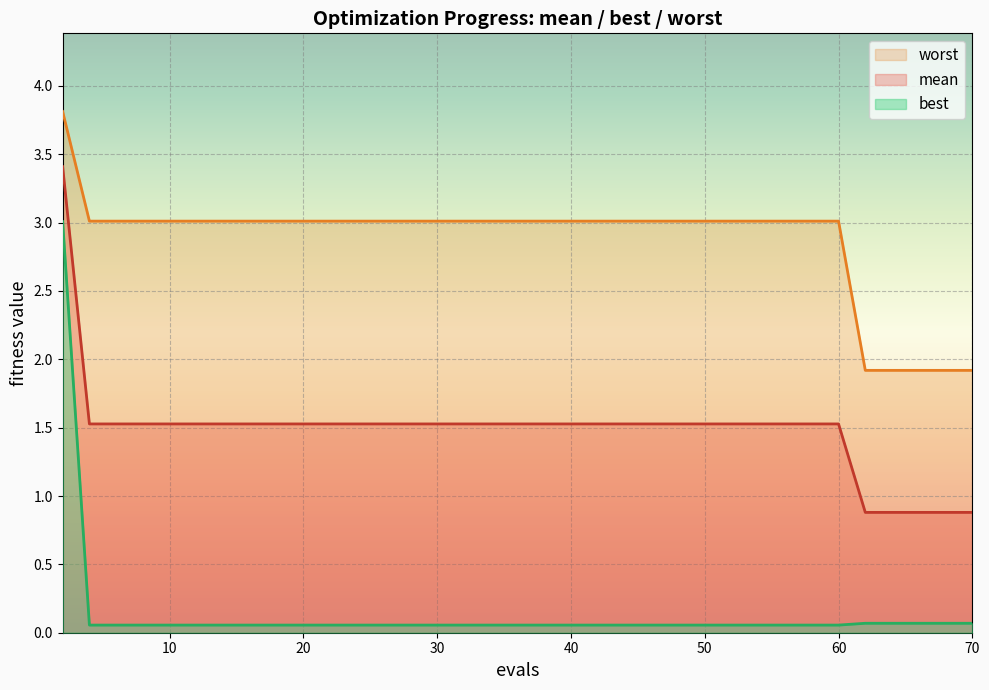

How many lines are shown in the chart?

3